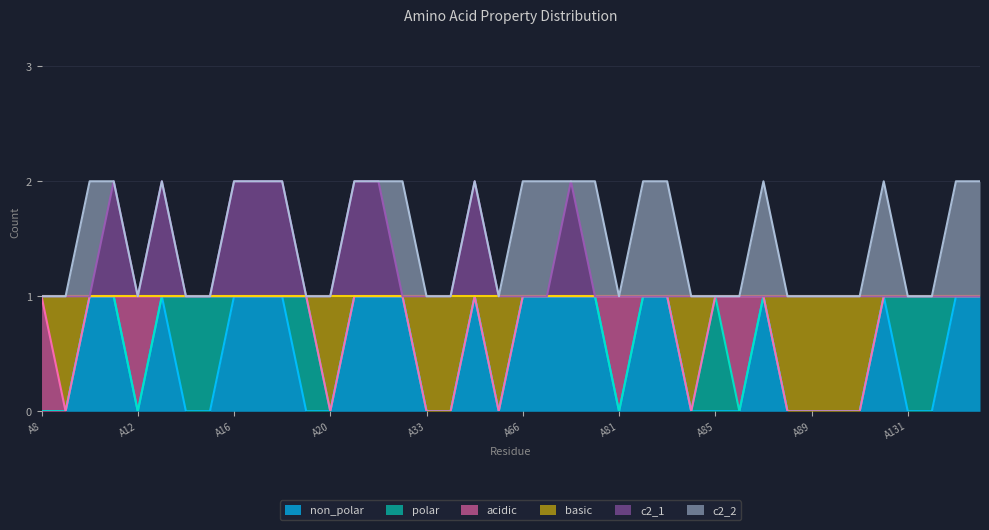

Where is c2_1 nearest to the value 1?

A8